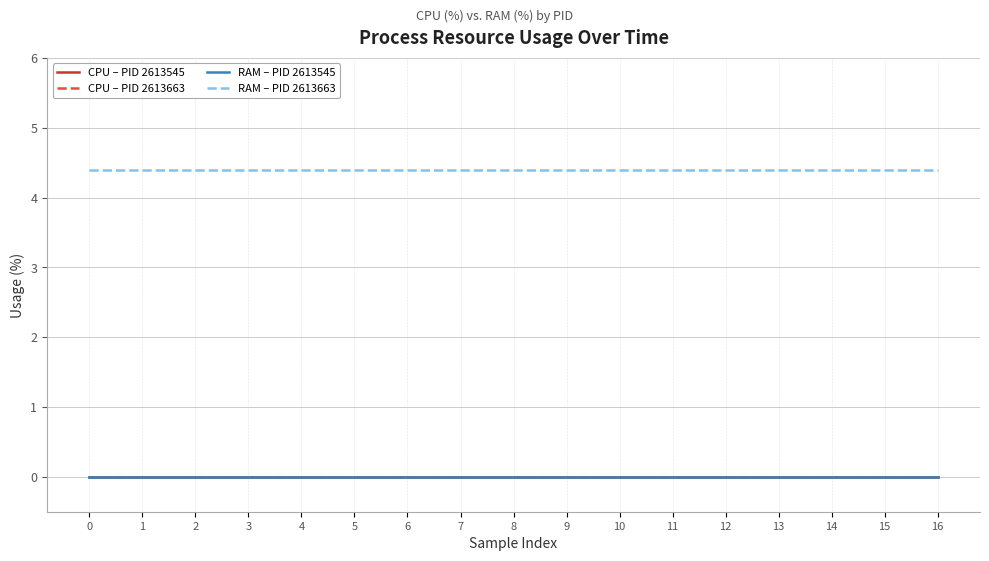

List the labels in order of CPU – PID 2613545 value, smallest first.

0, 1, 2, 3, 4, 5, 6, 7, 8, 9, 10, 11, 12, 13, 14, 15, 16